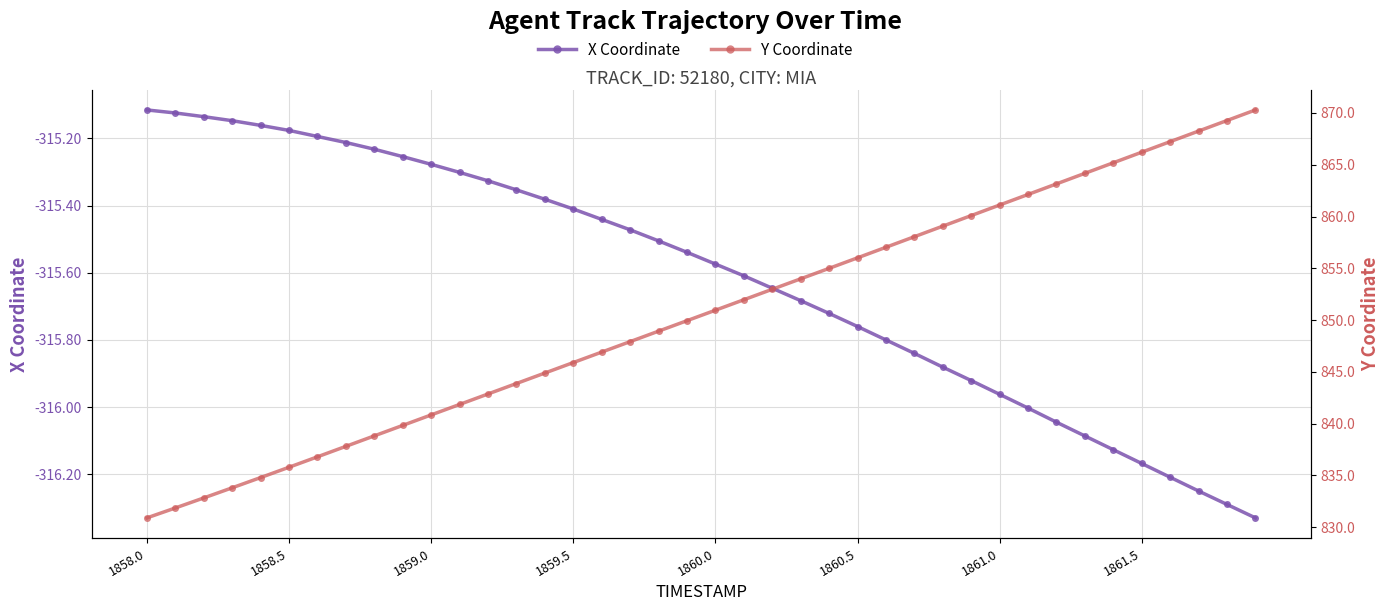

What is the difference between the maximum and minimum values in the Y Coordinate series?

39.4